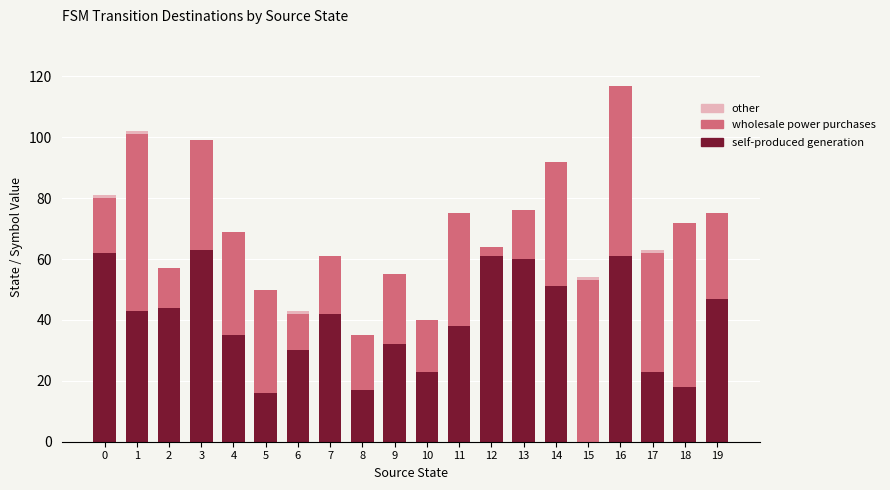

What is the sum of the self-produced generation values at 14 and 4?

86